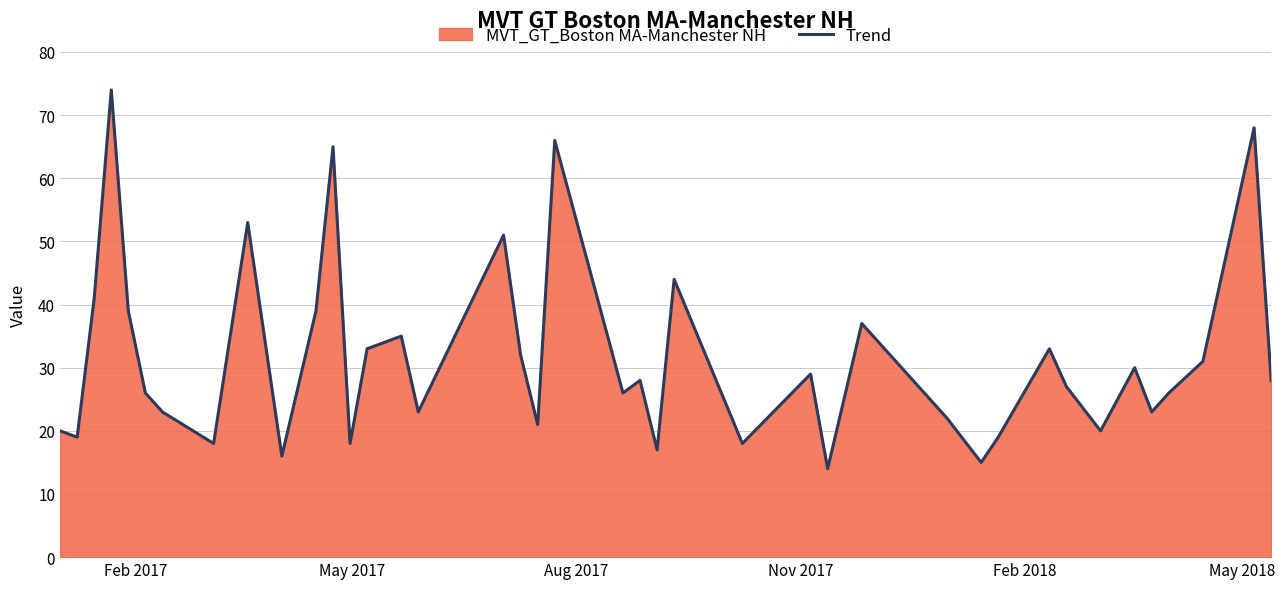

What is the maximum value shown in the chart?

74